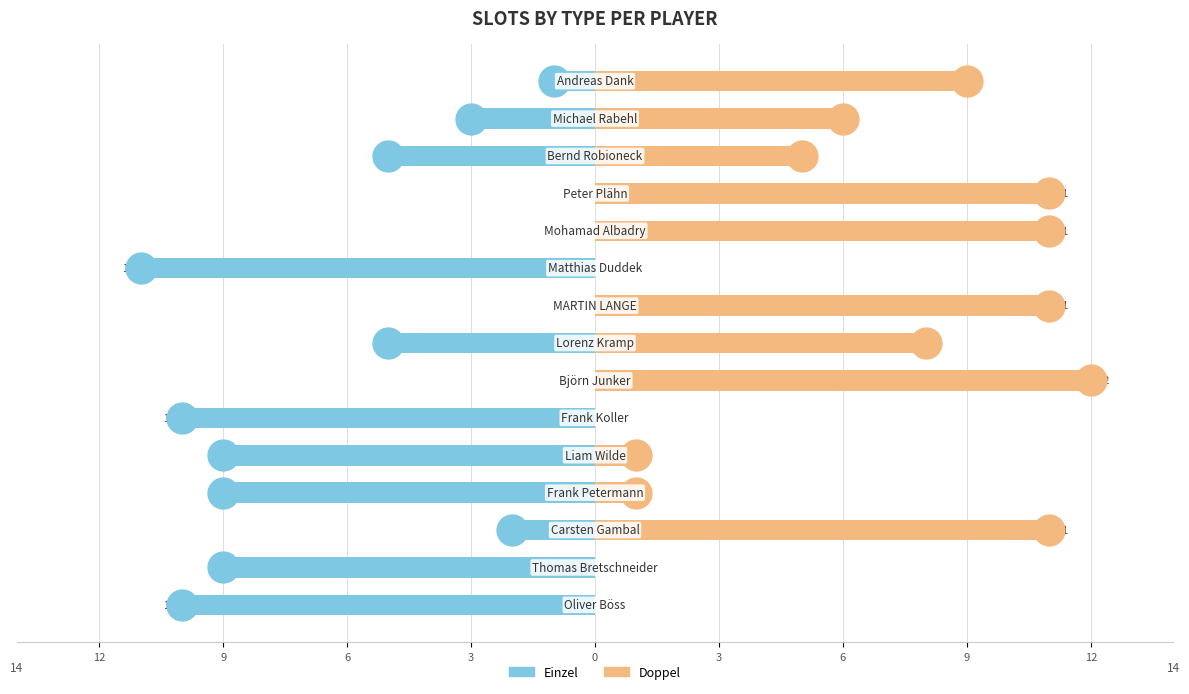

Which series reaches the maximum Y coordinate?

Doppel